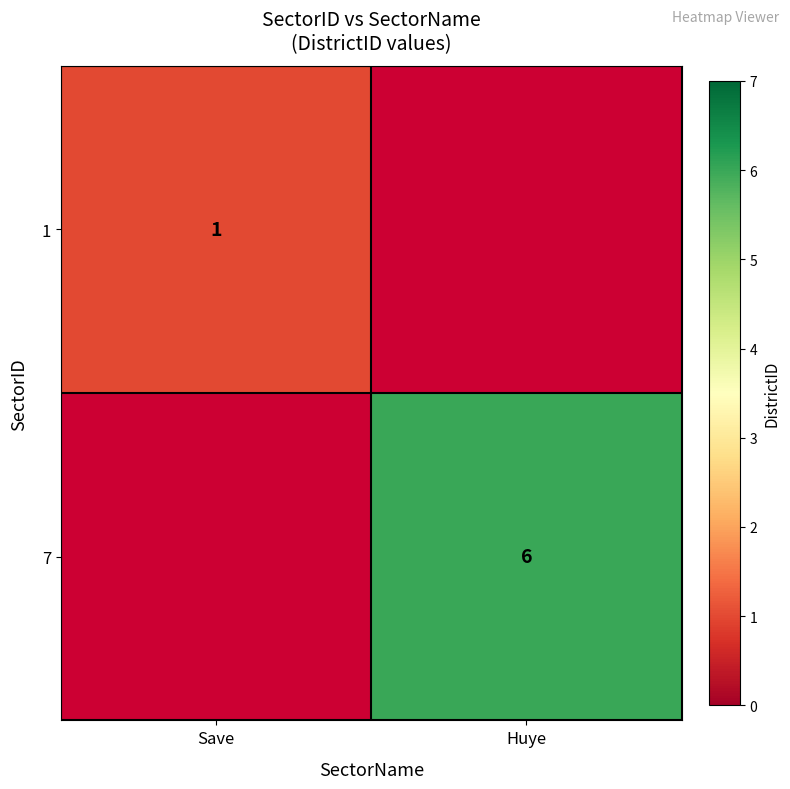

Is the value of 7 at Huye greater than the value of 1 at Save?

Yes